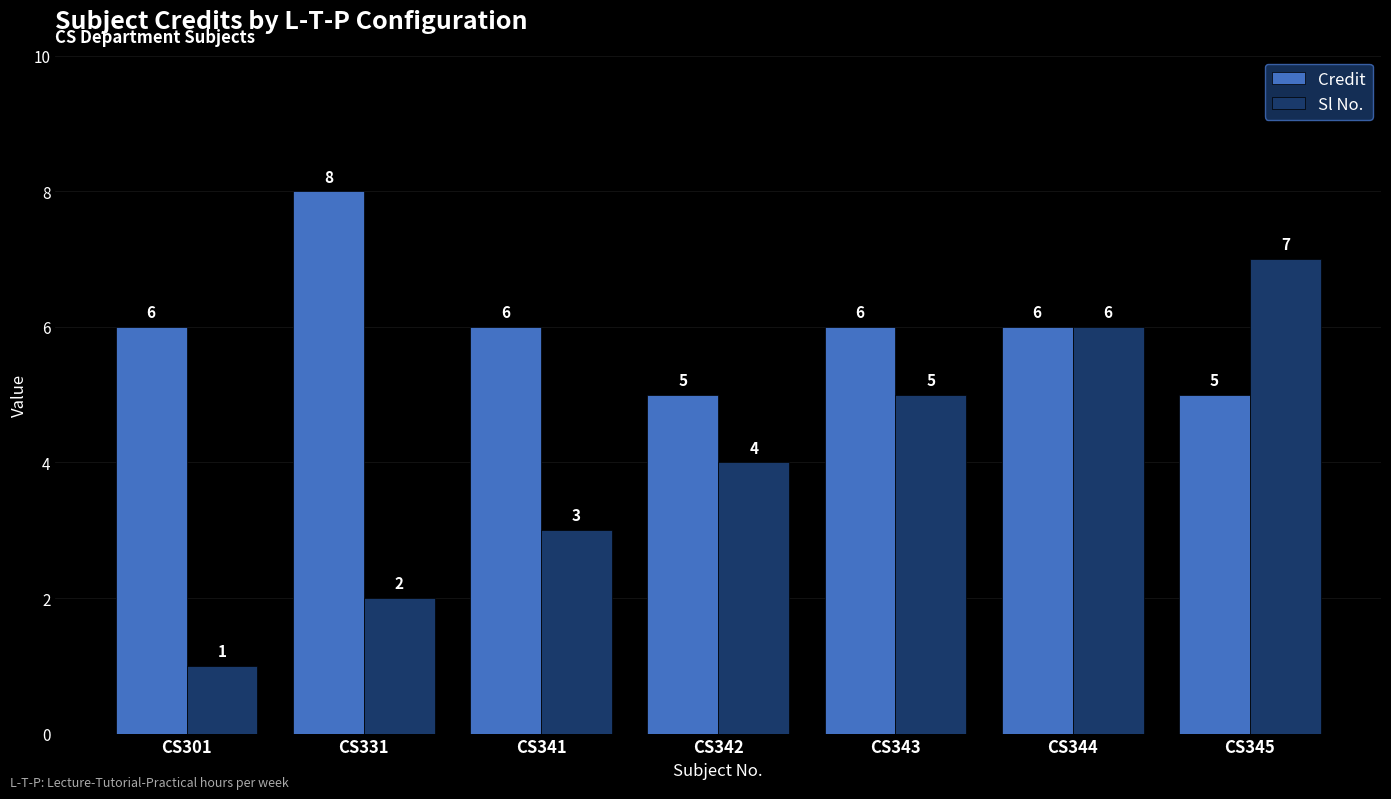

The value of Credit at CS344 is 10. True or false?

False